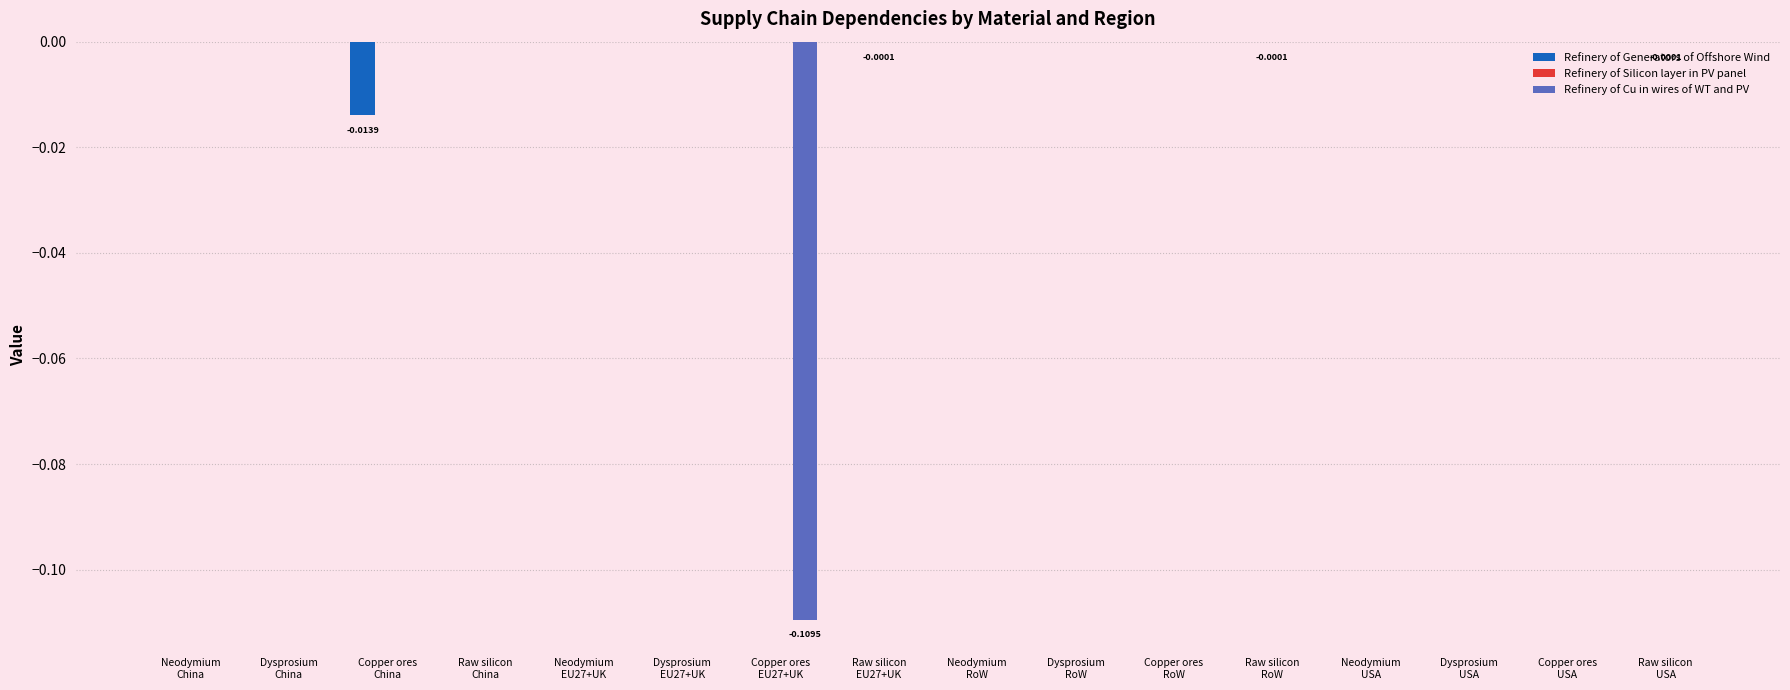

What is the label of the 4th bar from the right?

Neodymium
USA